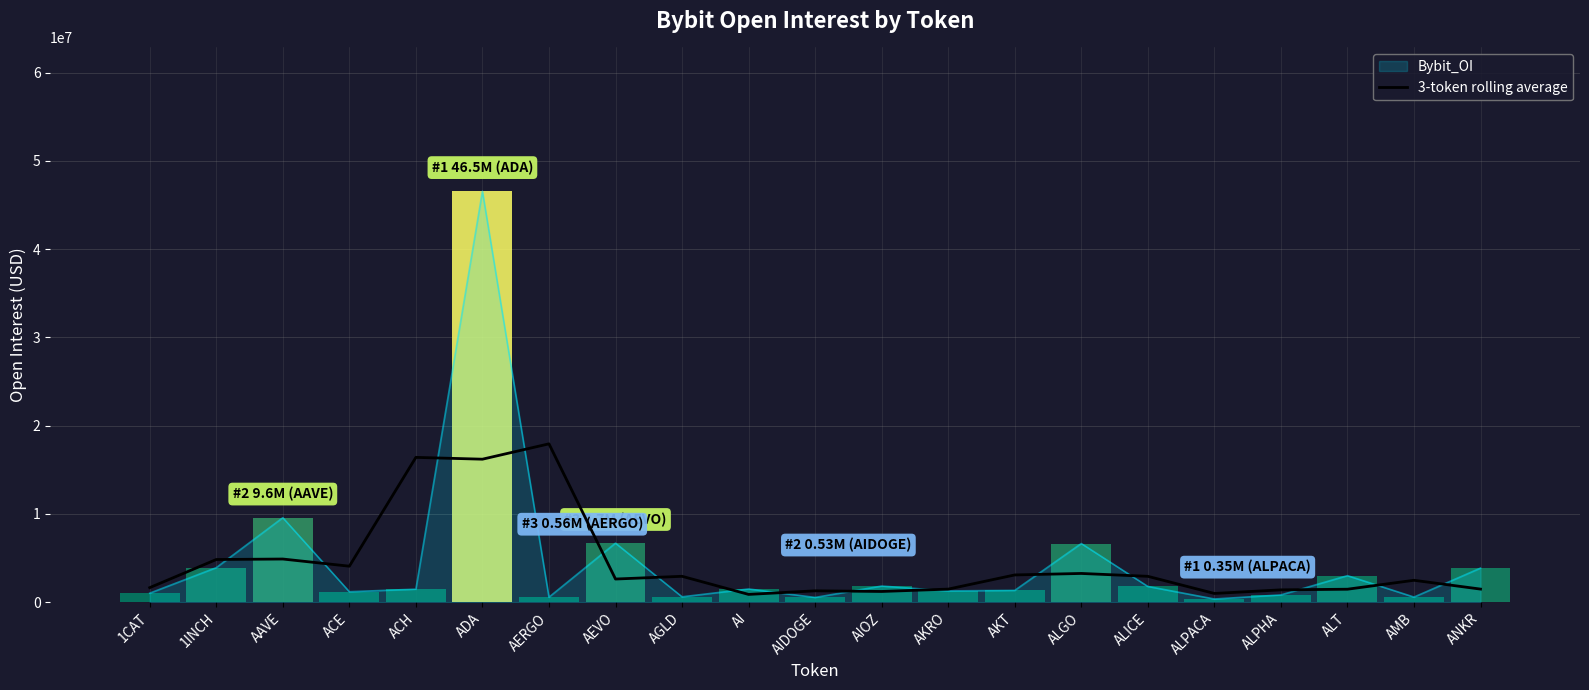

How many lines are shown in the chart?

1